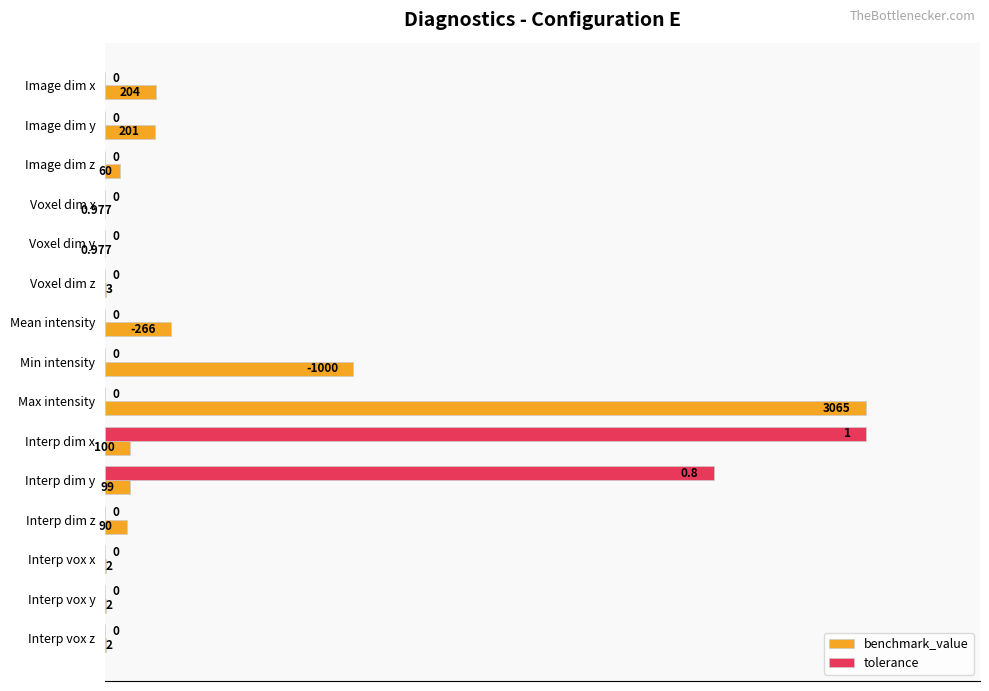

What are all the series names shown in the legend?

benchmark_value, tolerance